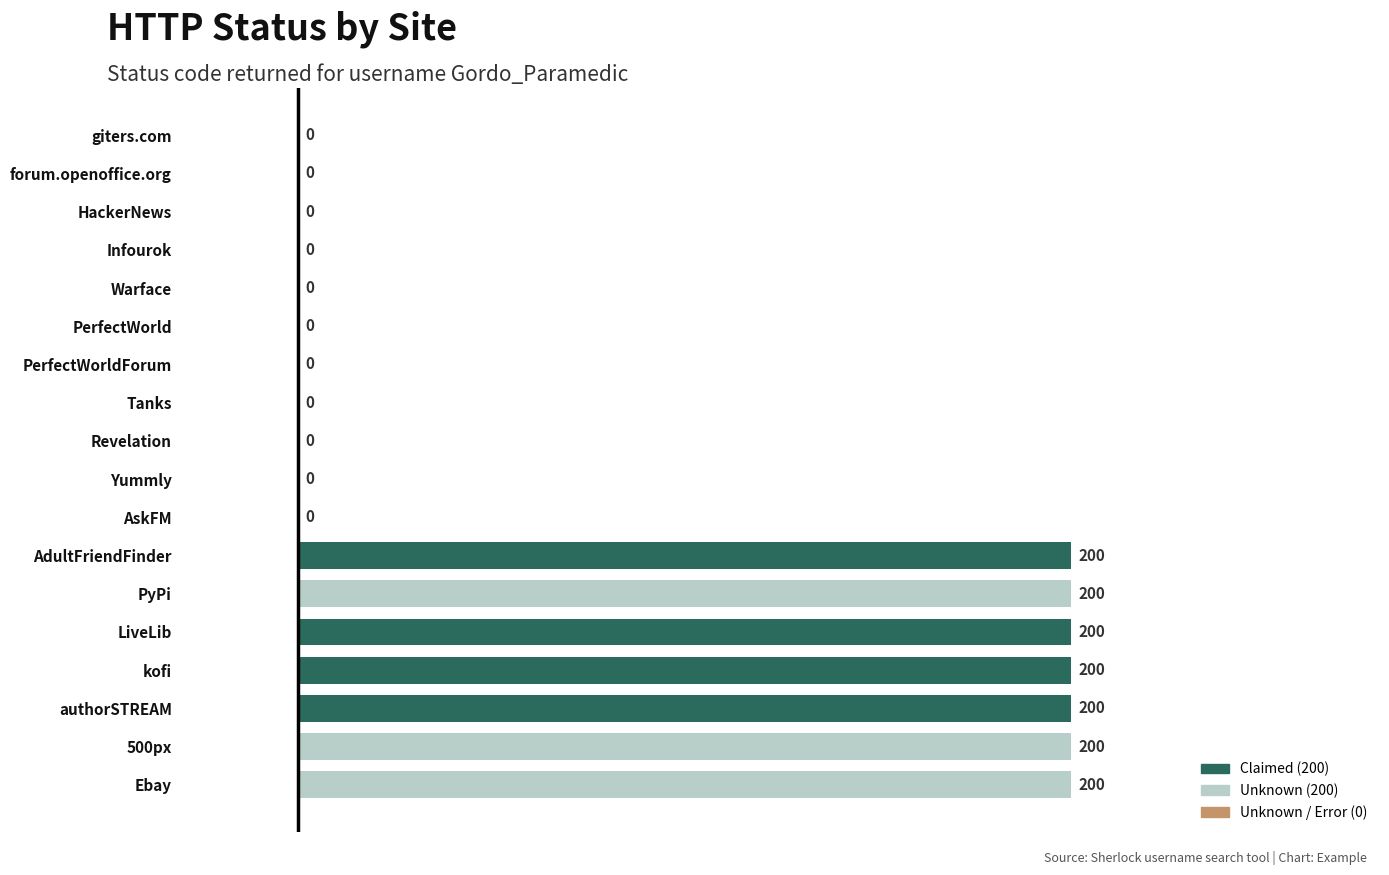

Which has a higher value, LiveLib or Tanks?

LiveLib